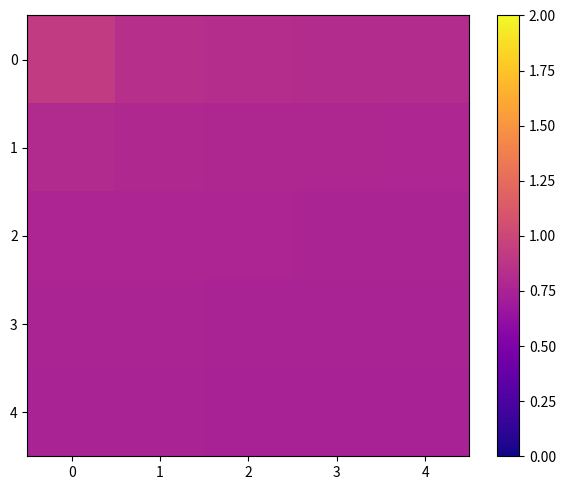

Reading left to right, extract all data points from this chart.

0: 0=0.9	1=0.8	2=0.8	3=0.8	4=0.8
1: 0=0.8	1=0.8	2=0.8	3=0.8	4=0.8
2: 0=0.8	1=0.8	2=0.8	3=0.8	4=0.8
3: 0=0.8	1=0.8	2=0.8	3=0.8	4=0.8
4: 0=0.8	1=0.8	2=0.7	3=0.7	4=0.7